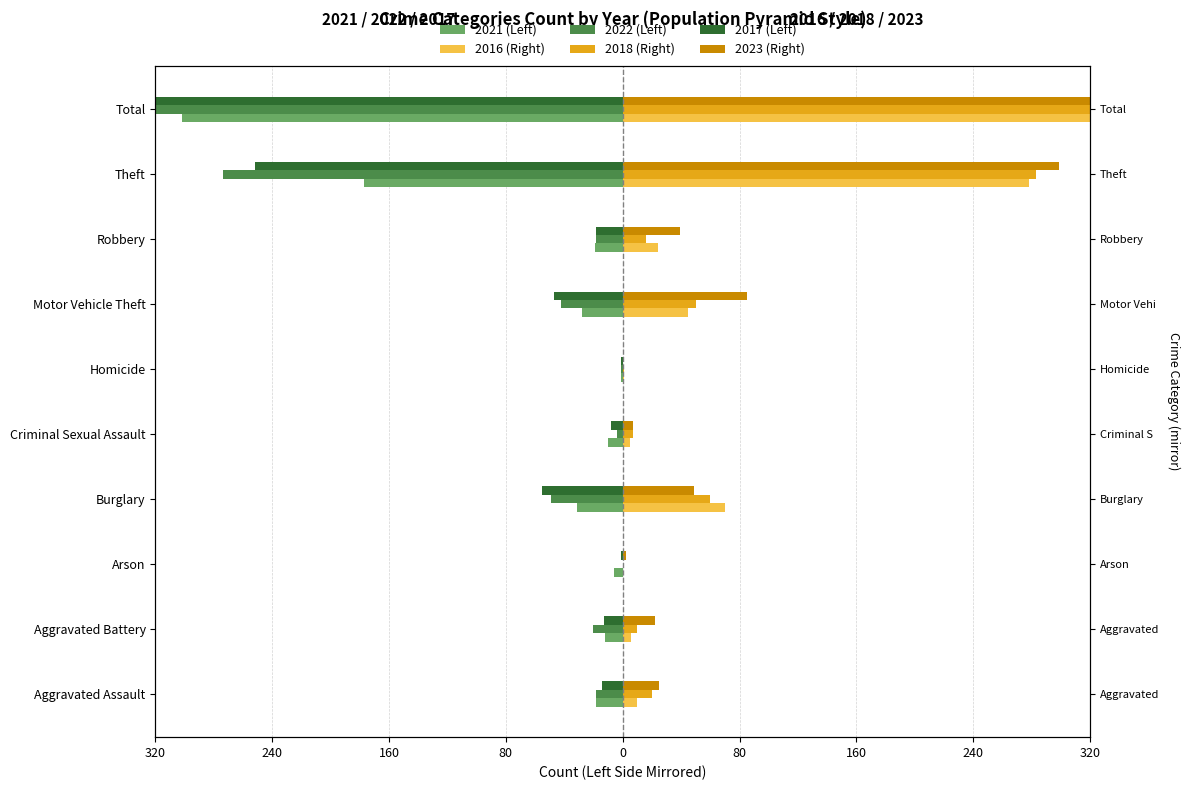

What is the difference between the highest and lowest values at 80?

125